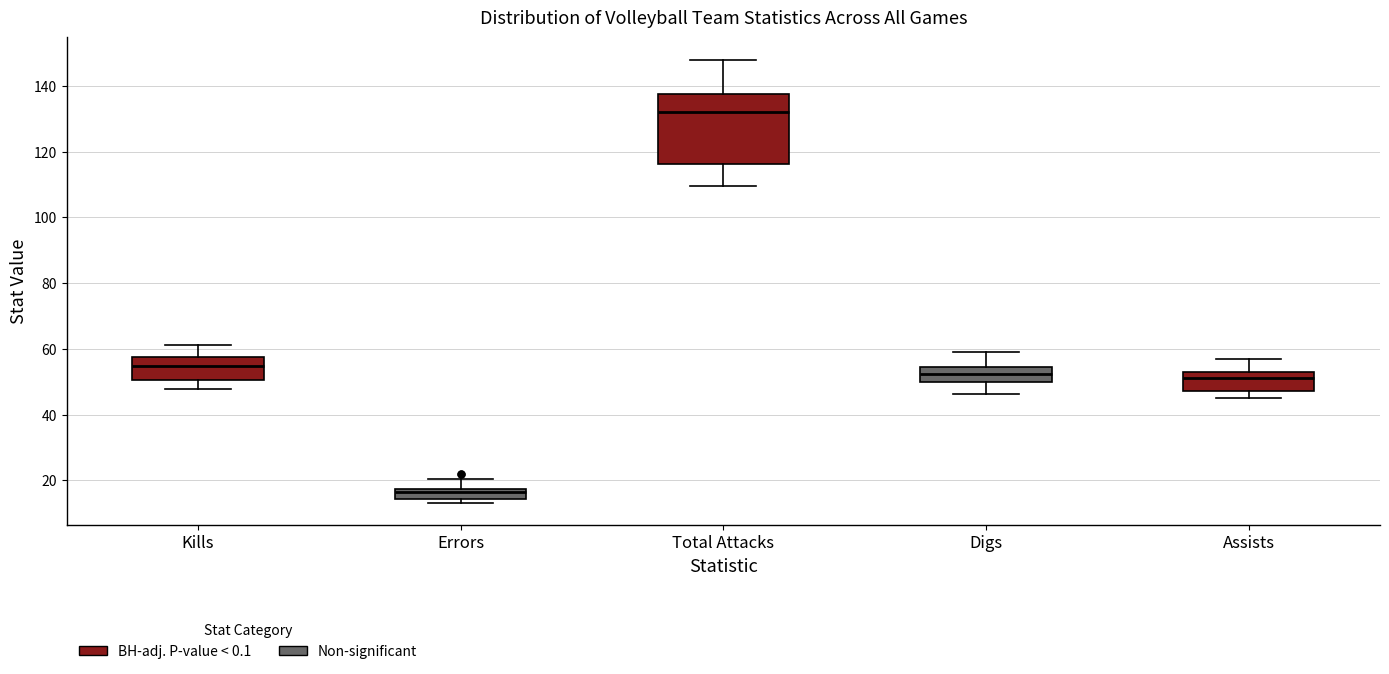

Comparing the boxes themselves (not the whiskers), which one is the tallest?

Total Attacks